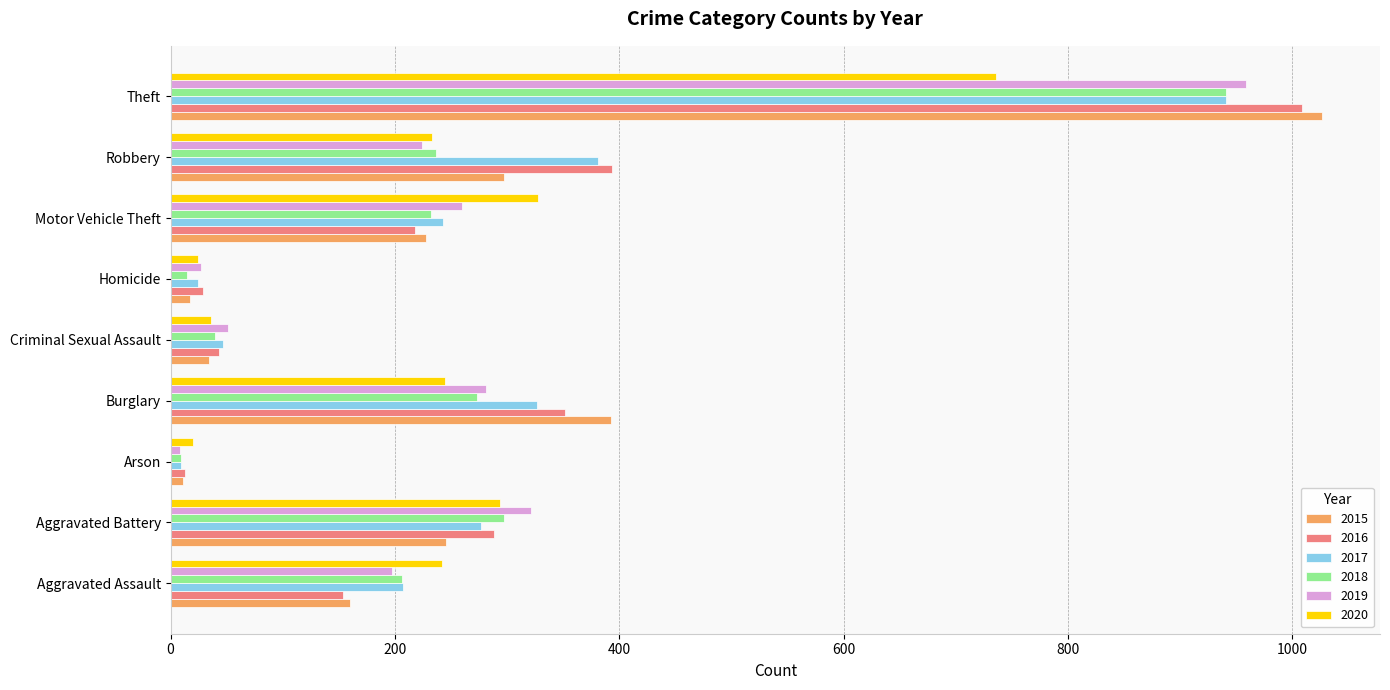

What is the spread (max minus min) of values at Criminal Sexual Assault?

17